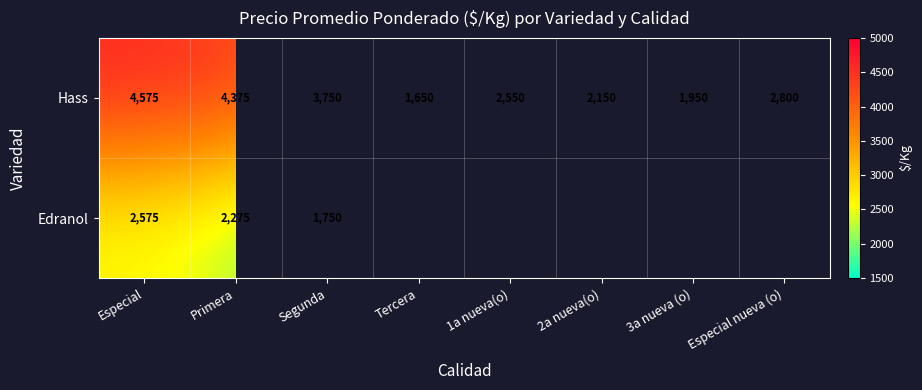

What is the maximum value shown in the chart?

4575.0